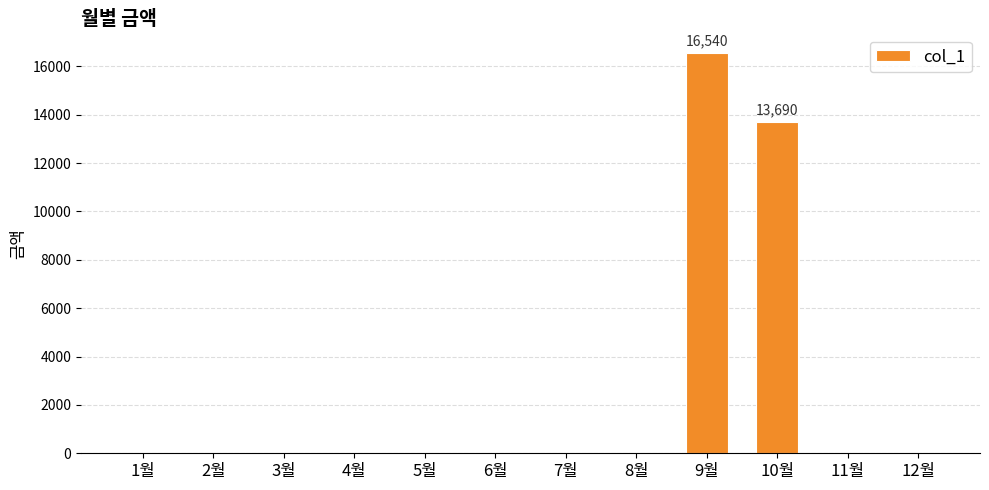

How many categories are shown in the chart?

12